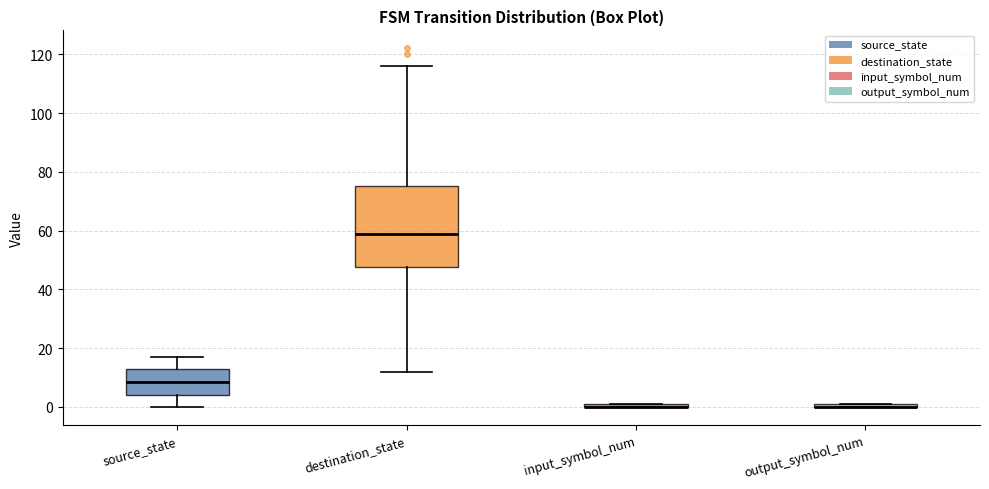

Which box is the tallest, from its lower edge to its upper edge?

destination_state